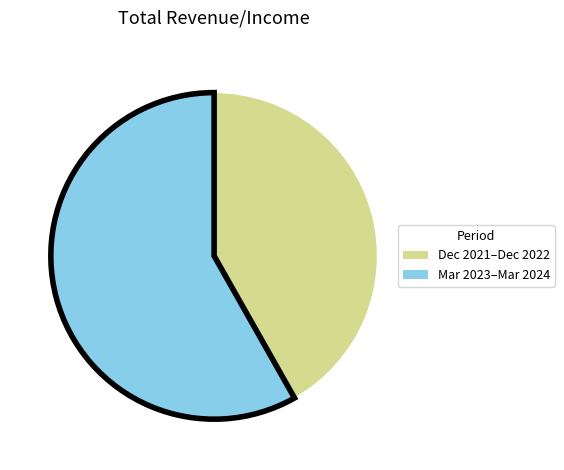

Is there a majority slice in this chart?

Yes